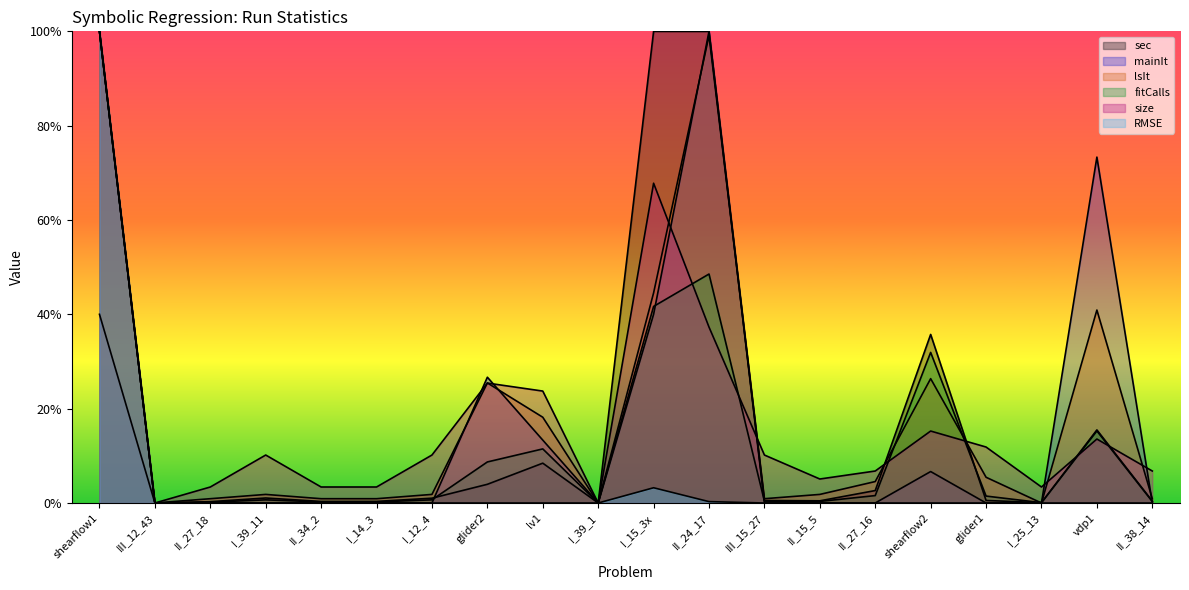

True or false: RMSE has more than 0 points higher than both neighbors.

True